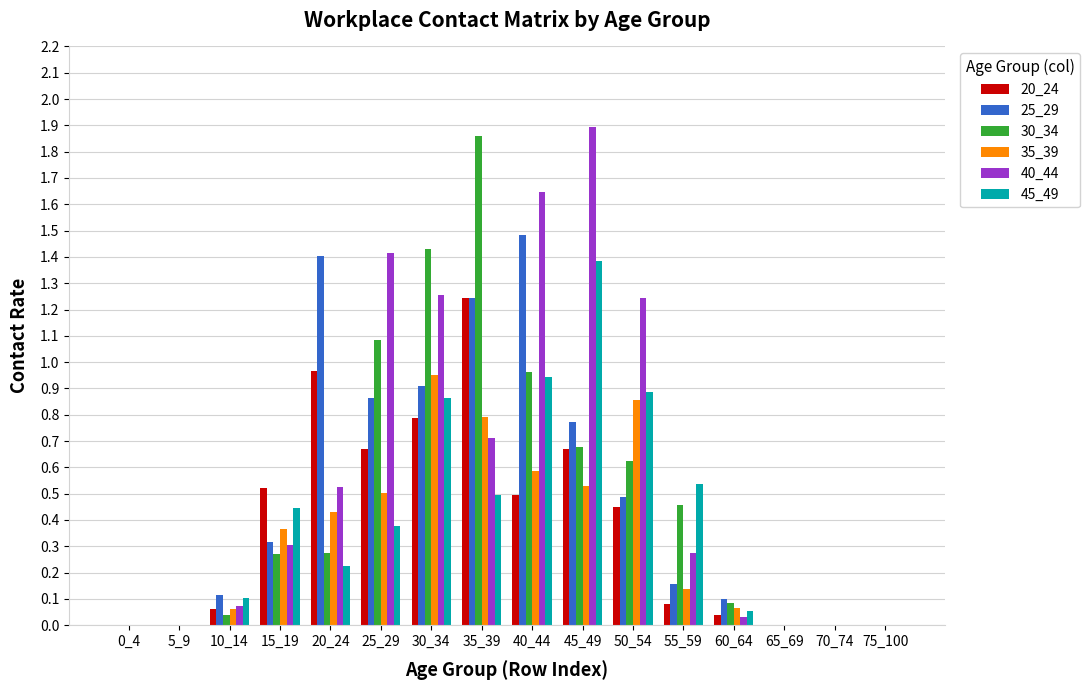

Between 15_19 and 40_44, which series saw the biggest shift?

40_44